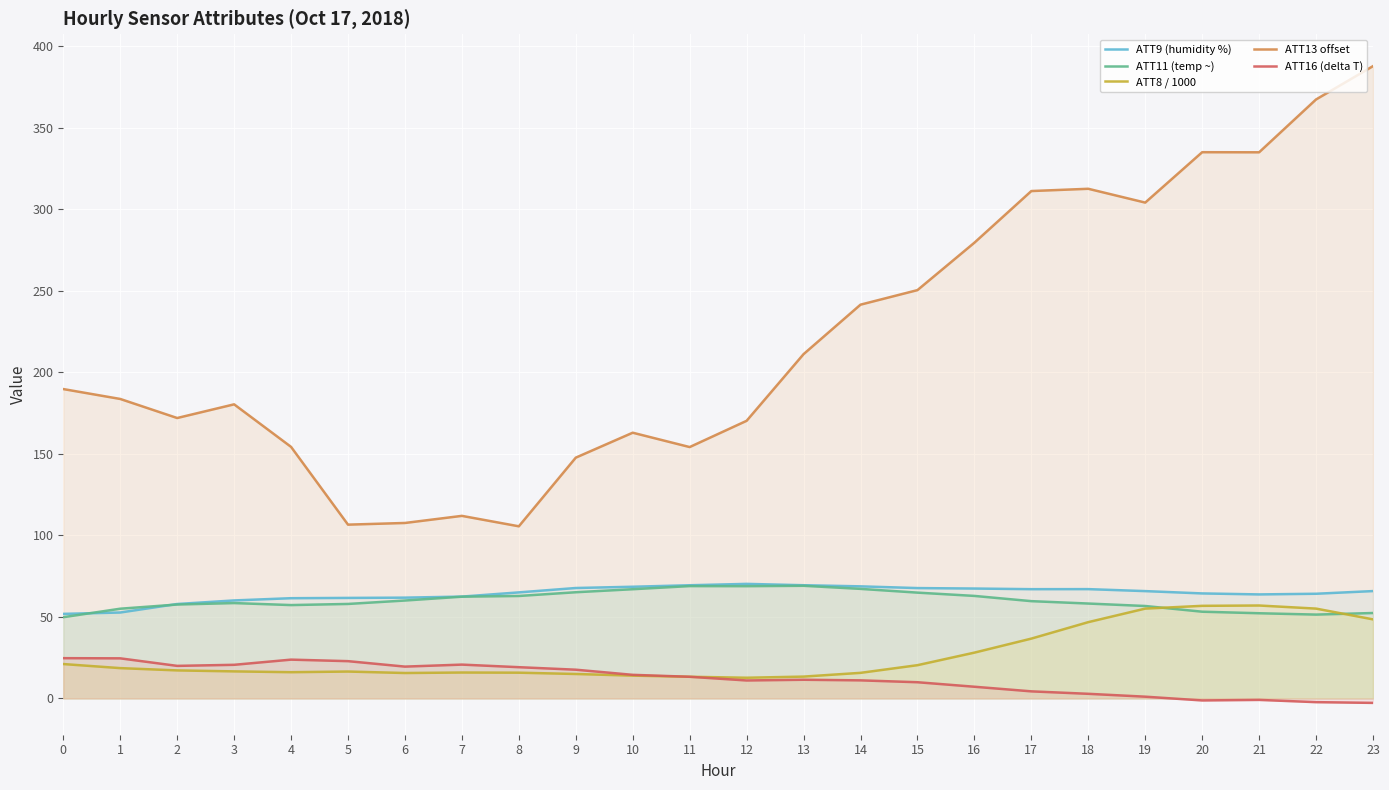

Which series has the largest range (max minus min)?

ATT13 offset